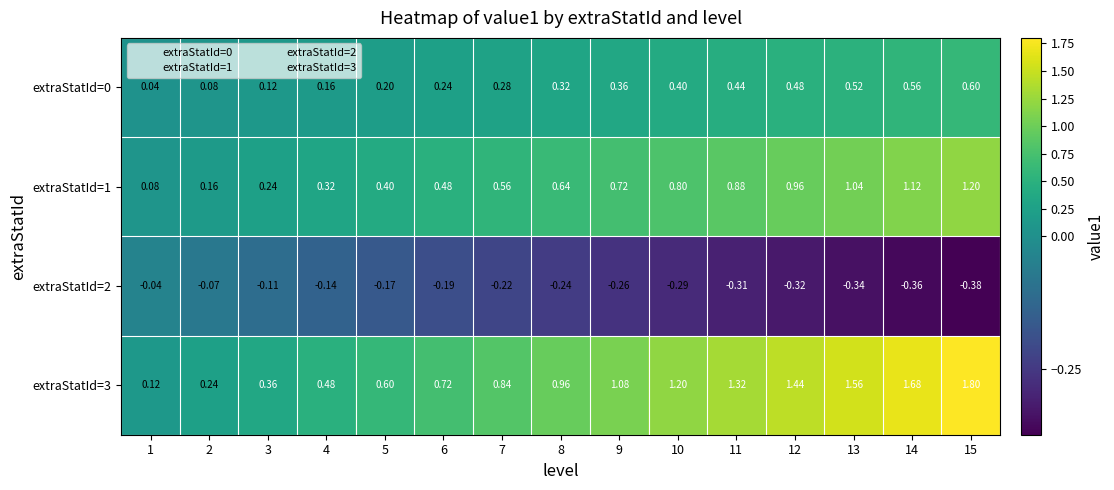

Is the value of extraStatId=0 at 13 greater than the value of extraStatId=2 at 14?

Yes